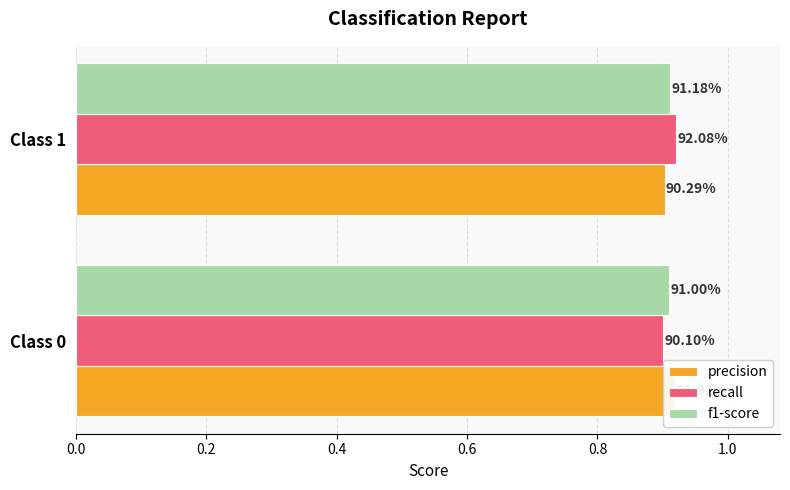

True or false: precision has a value of 0.9 at Class 0.

True